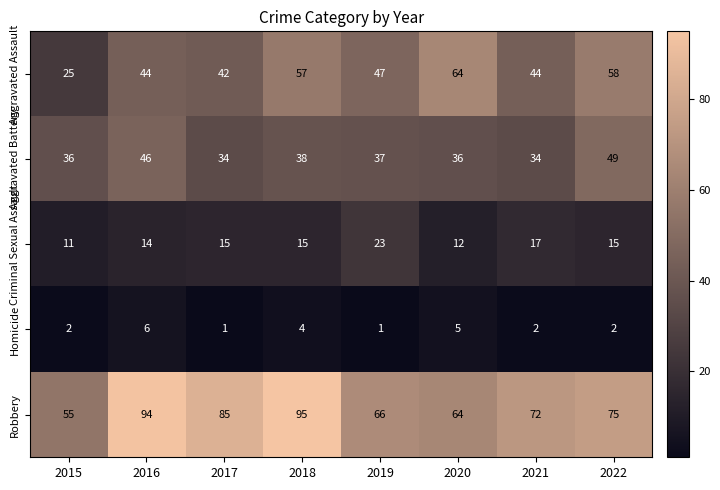

Where is Robbery nearest to the value 75?

2022